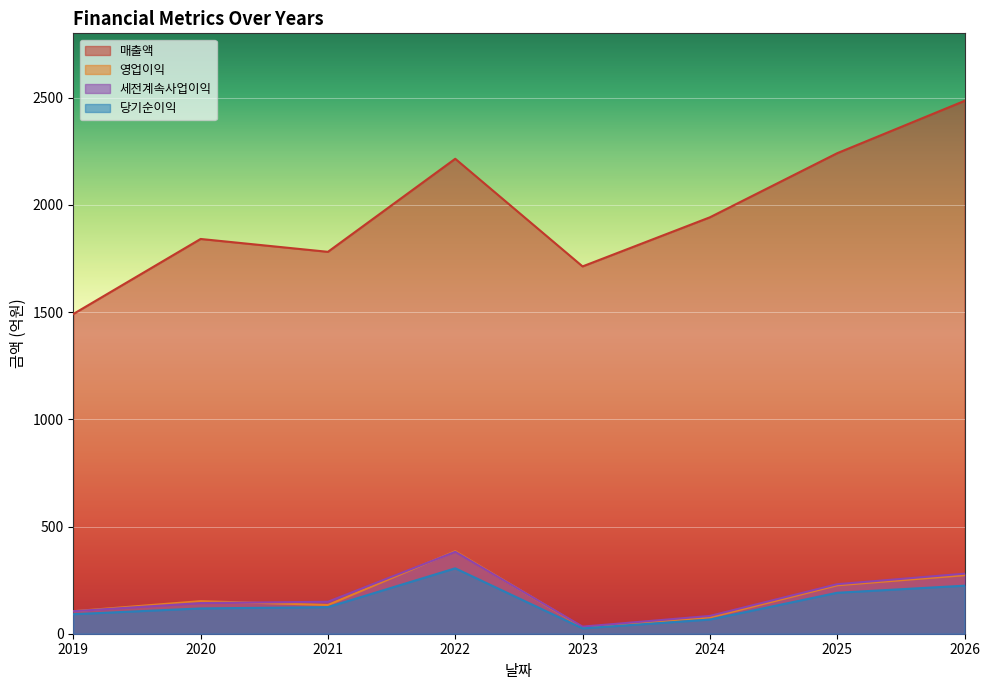

True or false: 세전계속사업이익 and 매출액 cross at least once.

False